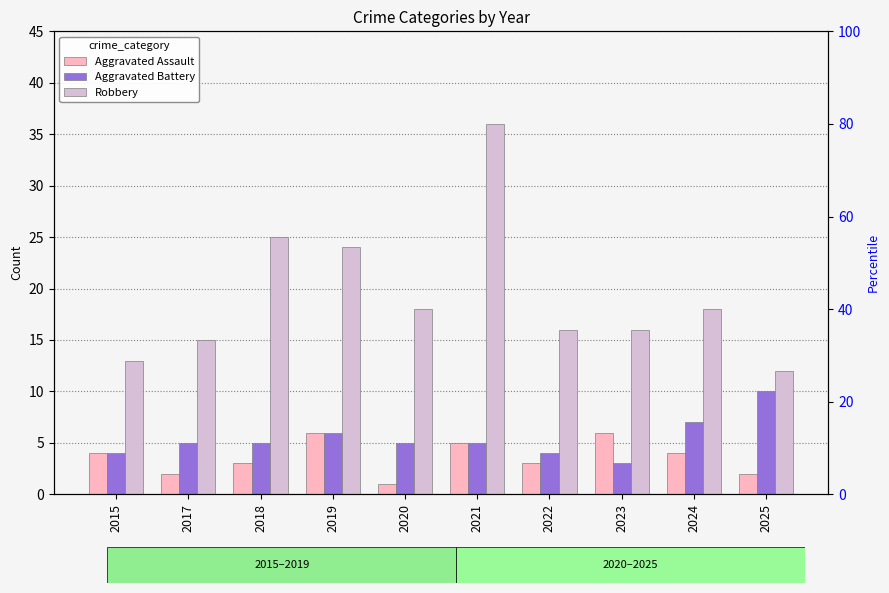

List the labels in order of Robbery value, smallest first.

2025, 2015, 2017, 2022, 2023, 2020, 2024, 2019, 2018, 2021